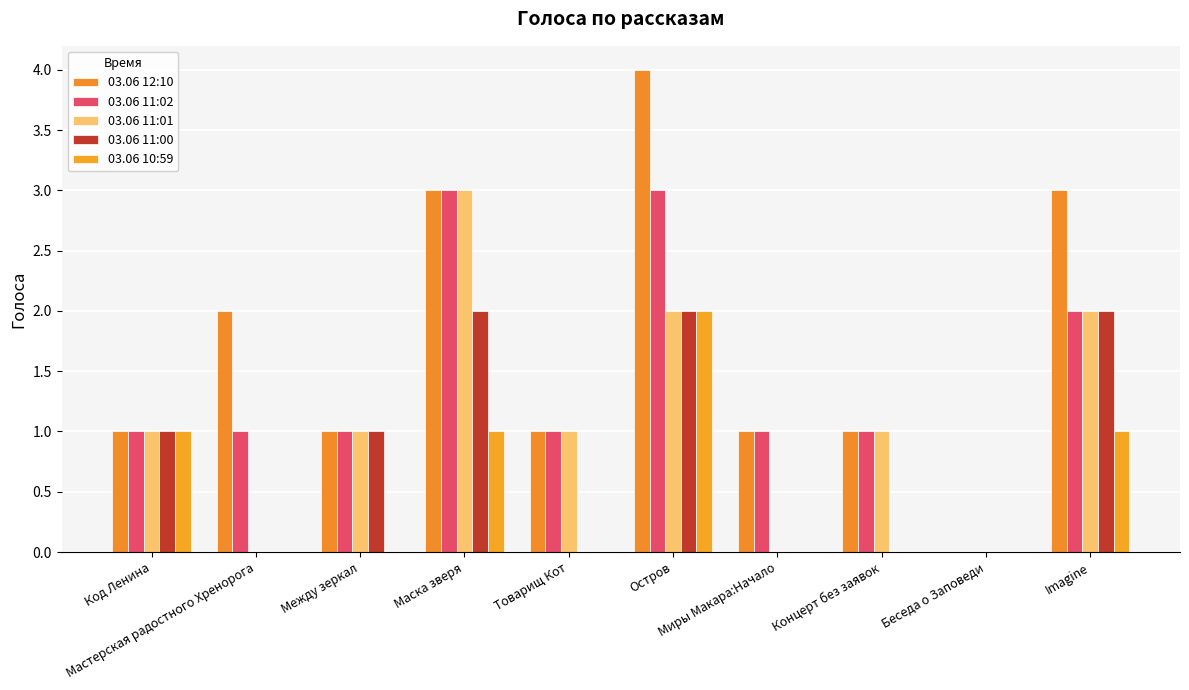

What is the difference between the maximum and second lowest values in the 03.06 10:59 series?

2